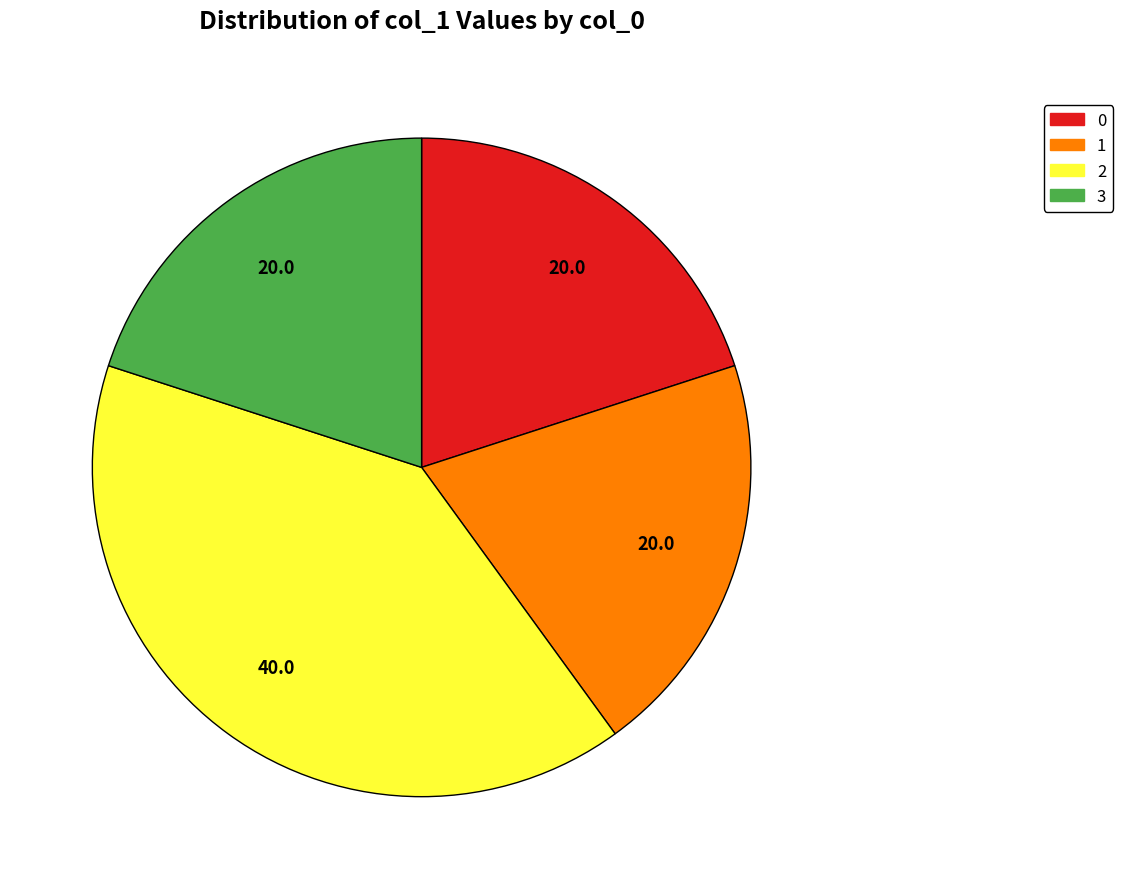

Does 1 represent more than half of the total?

No